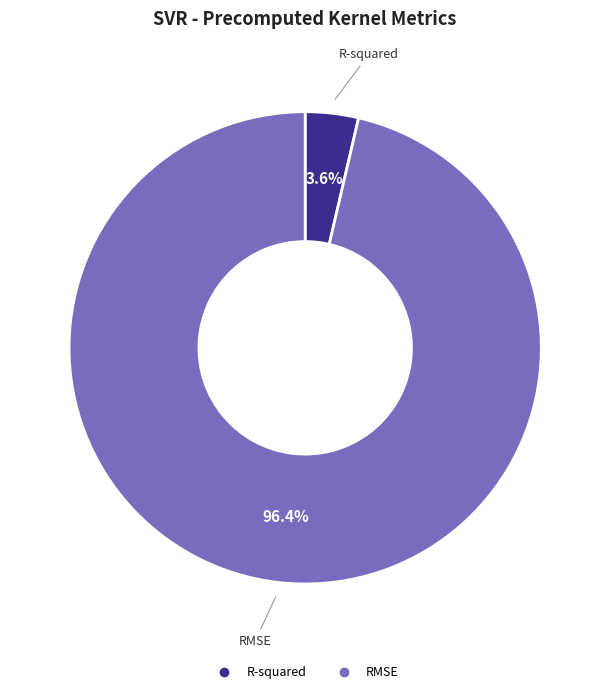

To the nearest percent, what is the average slice percentage?

50%